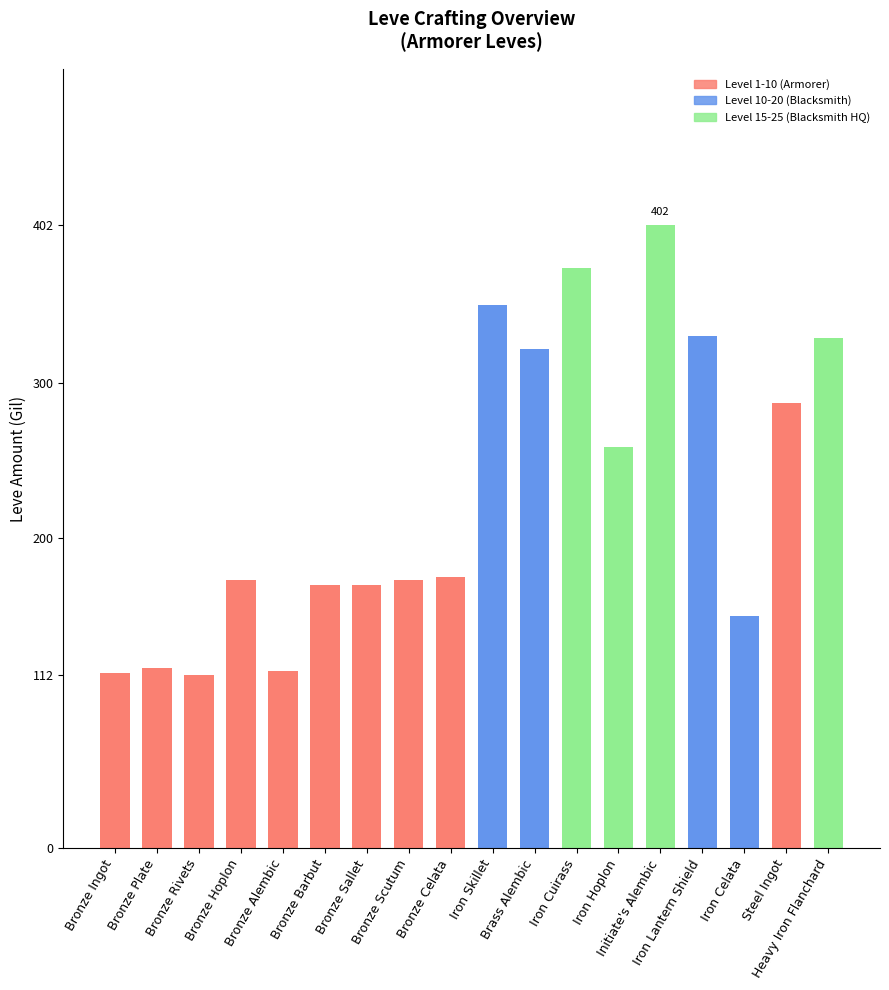

What is the value of the 2nd bar from the left?

116